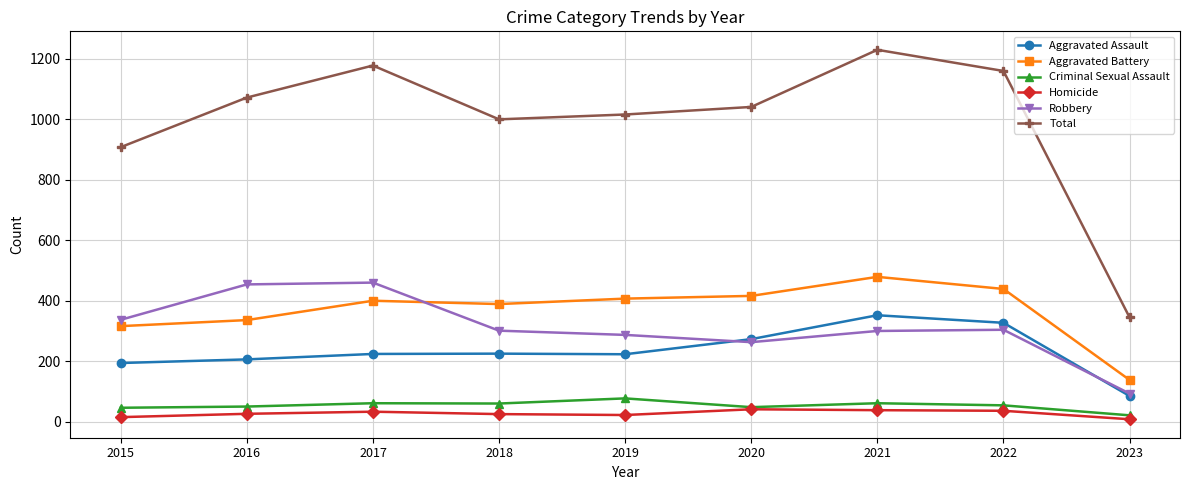

At how many categories does at least one series exceed 1087?

3